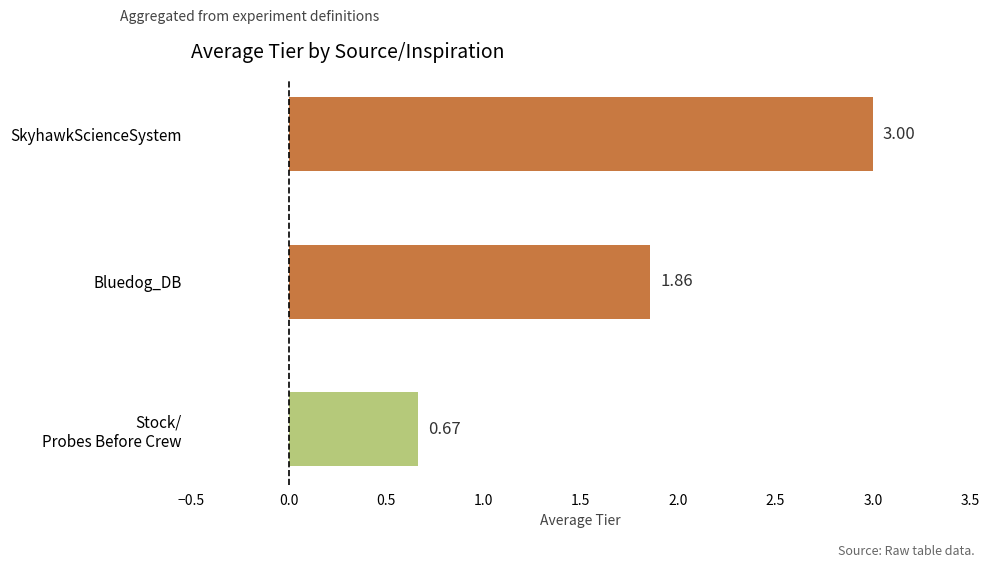

What is the maximum value shown in the chart?

3.0